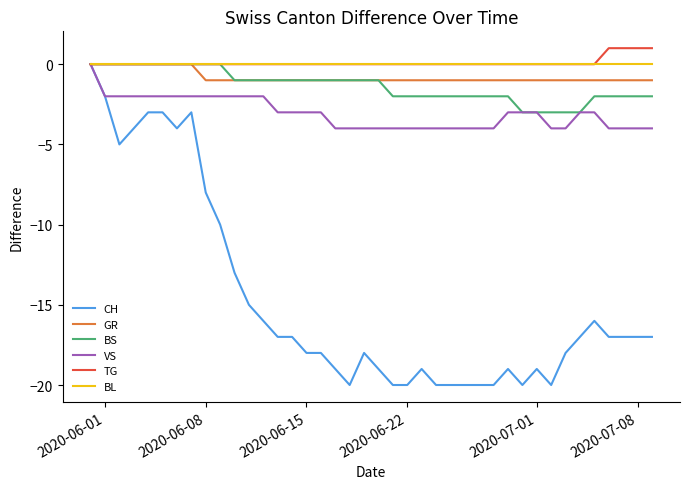

In CH, how many points are higher than both neighbors (excluding endpoints)?

6